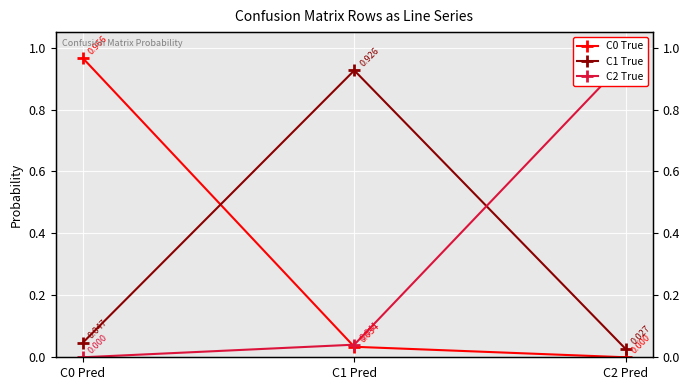

The C0 True series shows 0.1 at C1 Pred. True or false?

False